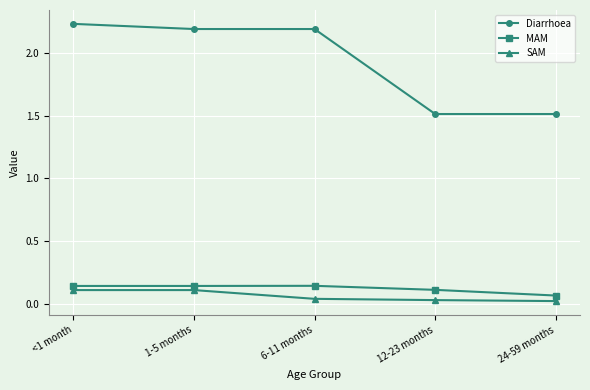

Which series has the largest range (max minus min)?

Diarrhoea